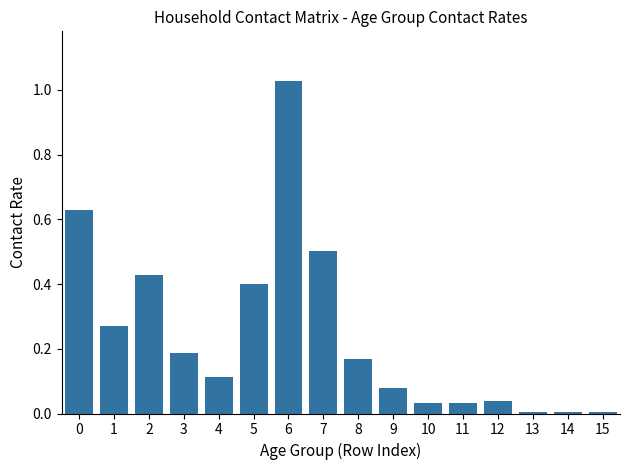

What is the sum of all values?

3.9